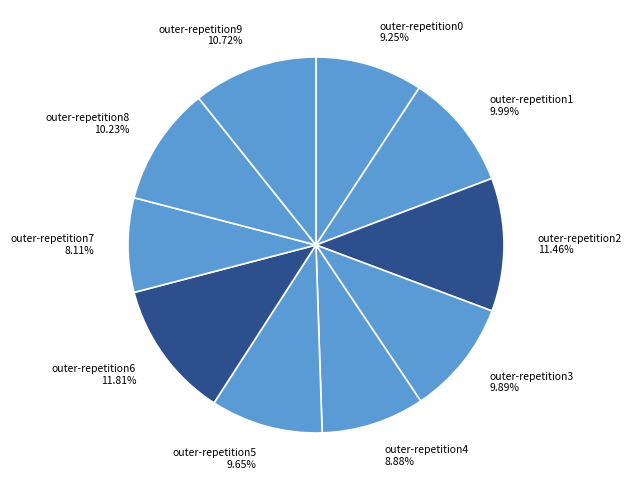

Between outer-repetition9 10.72% and outer-repetition3 9.89%, which is larger?

outer-repetition9 10.72%